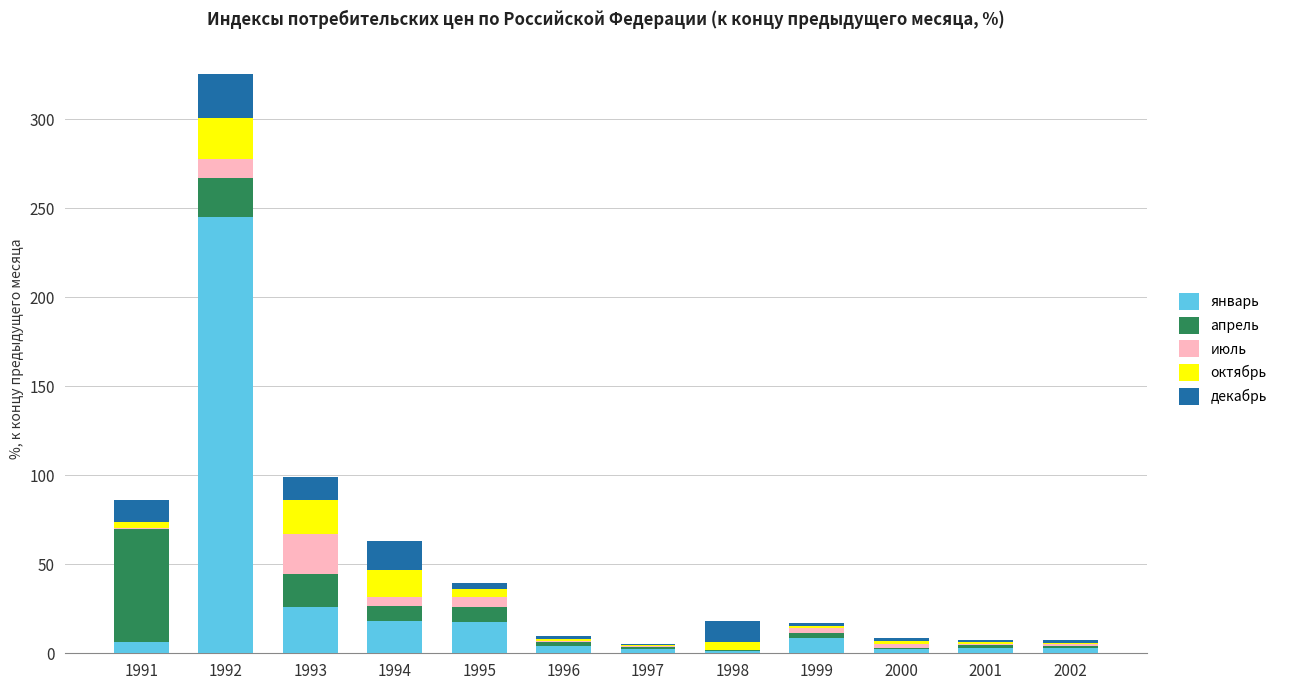

At which label is январь closest to 123?

1993